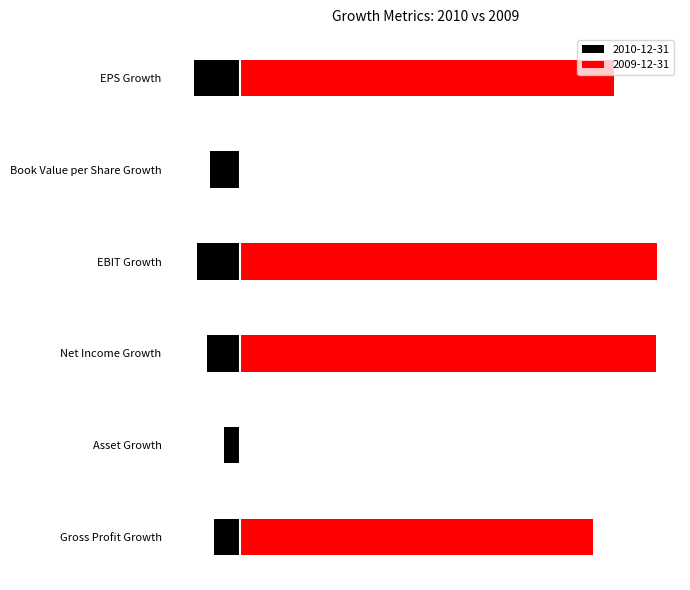

List the labels in order of value, smallest first.

Asset Growth, Book Value per Share Growth, Gross Profit Growth, EPS Growth, Net Income Growth, EBIT Growth